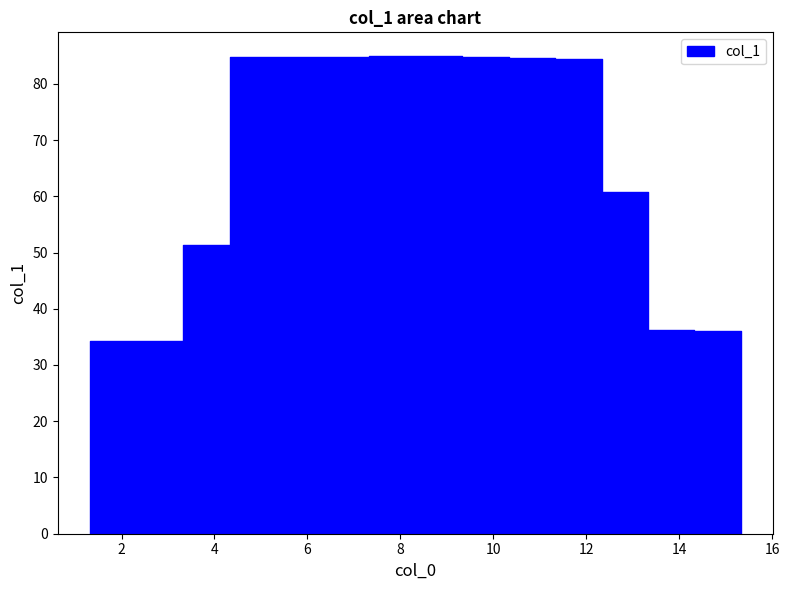

What is the label of the 6th point from the left?

6.333